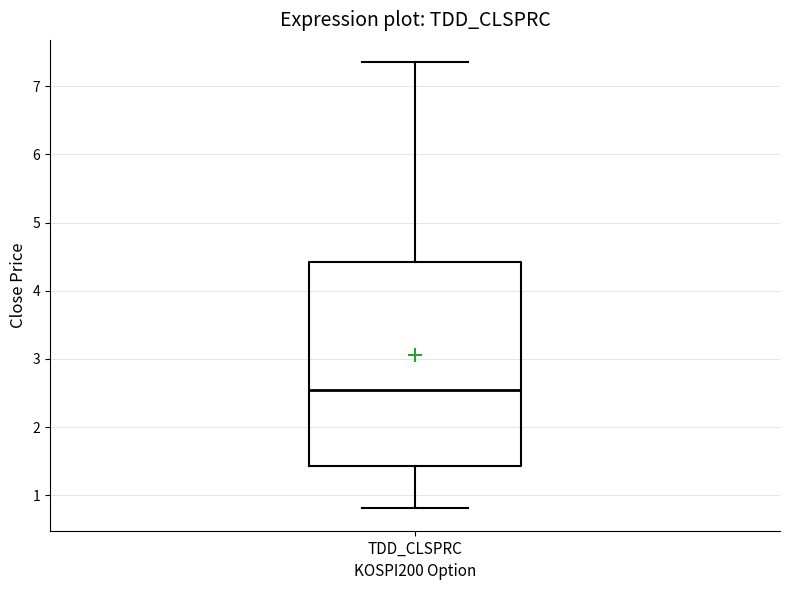

Transcribe this box plot: give where the median line is, the range the box spans, and where the two whiskers end, as read against the y-axis. The values are not printed on the chart, so give them approximately, as read against the axis.

median 2.5, box 1.4 to 4.4, whiskers 0.8 to 7.4